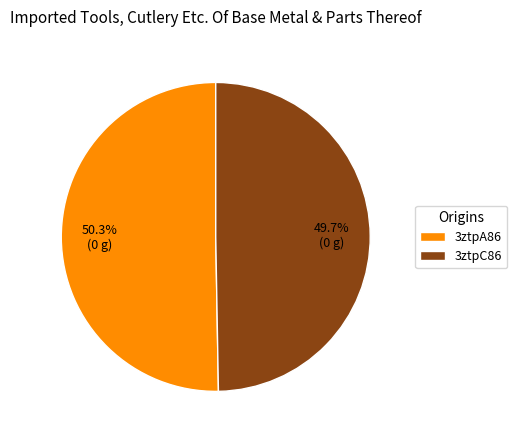

Rank the categories by value from lowest to highest.

3ztpC86, 3ztpA86